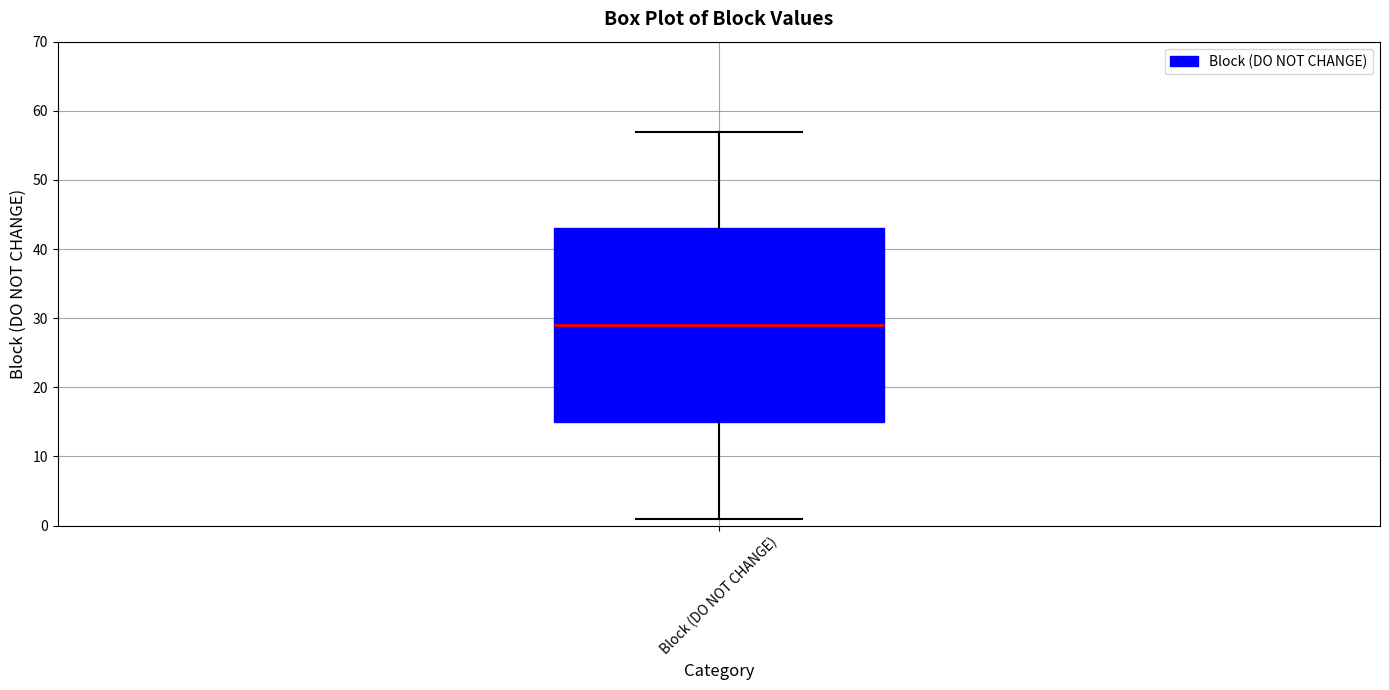

Read this box plot against the y-axis: the position of the median line, the range covered by the box, and the ends of both whiskers. The values are not printed on the chart, so give them approximately, as read against the axis.

median 29, box 15 to 43, whiskers 1 to 57